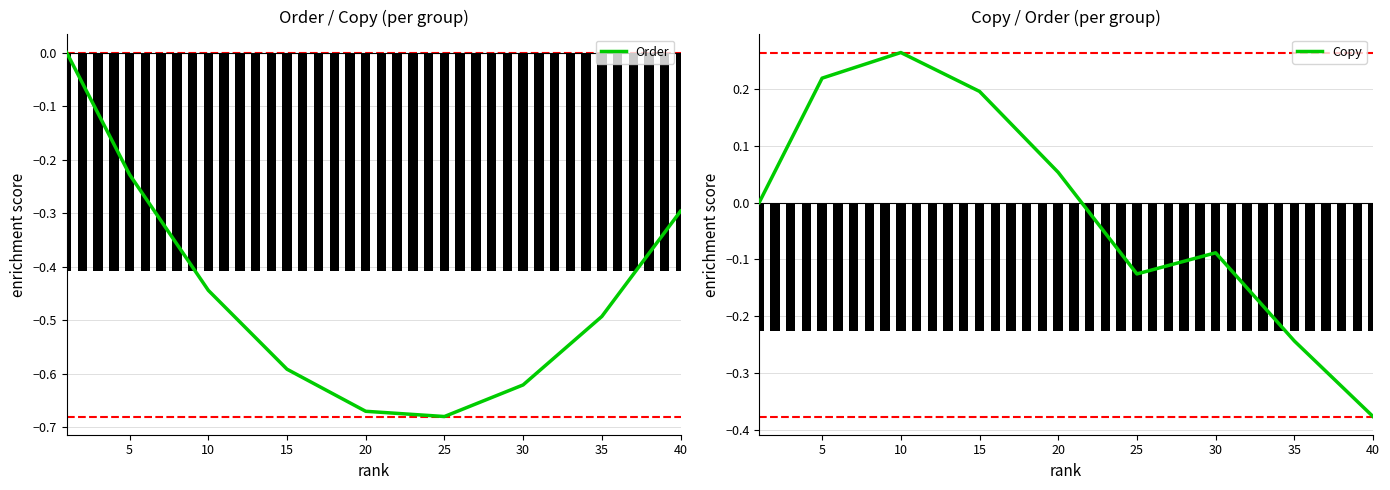

Rank the series by their average value, from highest to lowest.

Copy, Order